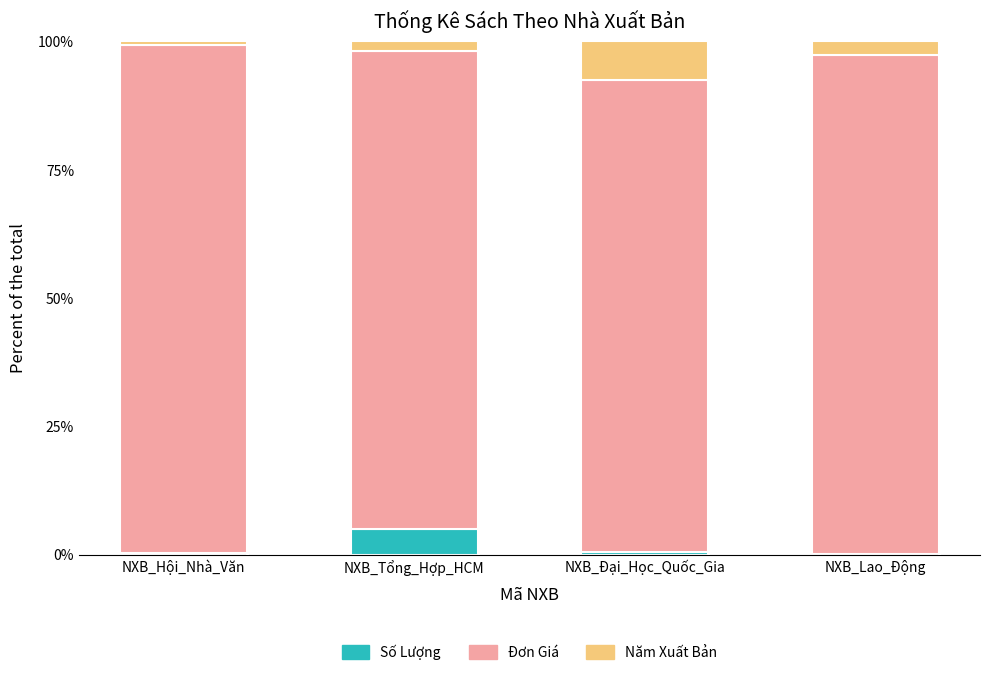

How many categories are shown in the chart?

4